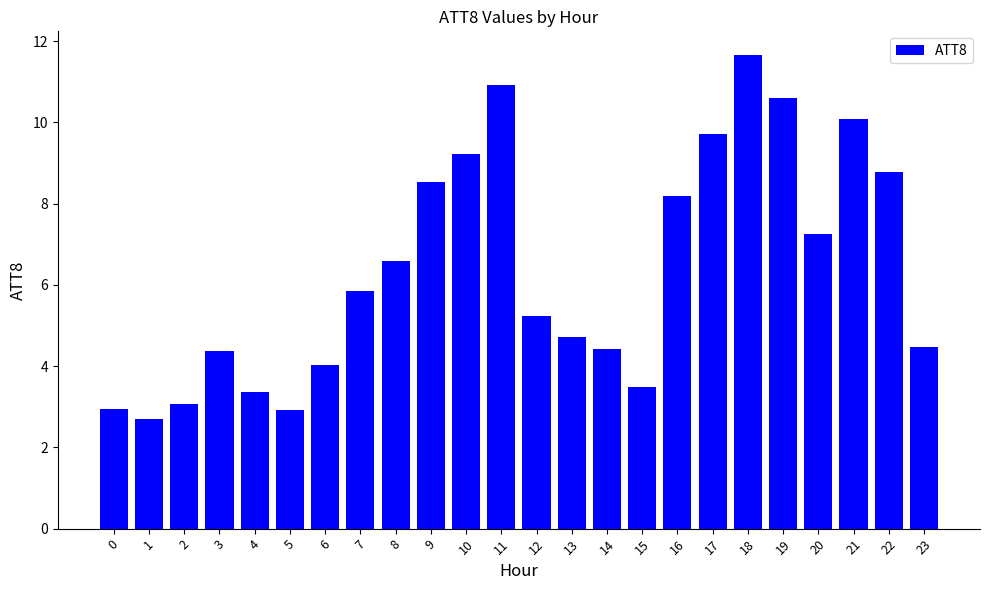

How many values are below 5?

11